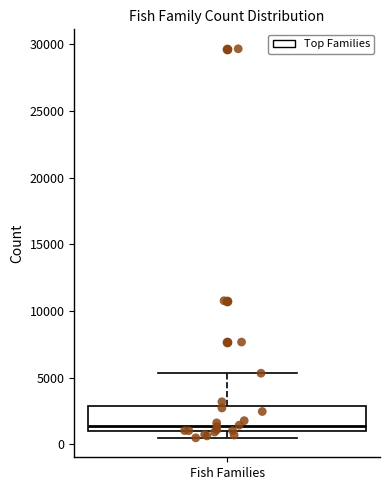

Transcribe this box plot: give where the median line is, the range the box spans, and where the two whiskers end, as read against the y-axis. The values are not printed on the chart, so give them approximately, as read against the axis.

median 1500, box 1000 to 3000, whiskers 500 to 5500